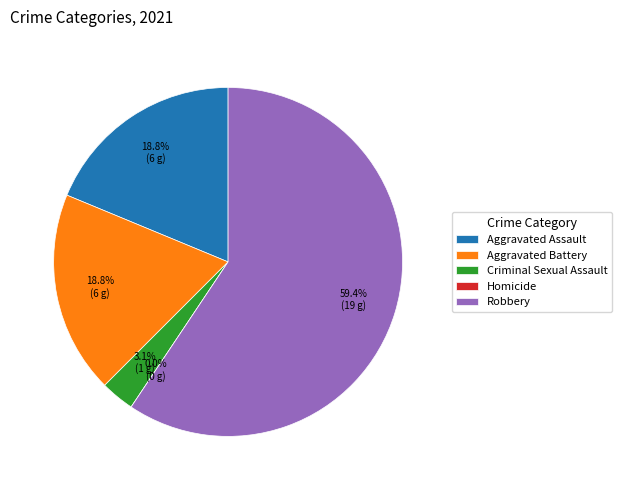

What is the majority slice?

Robbery